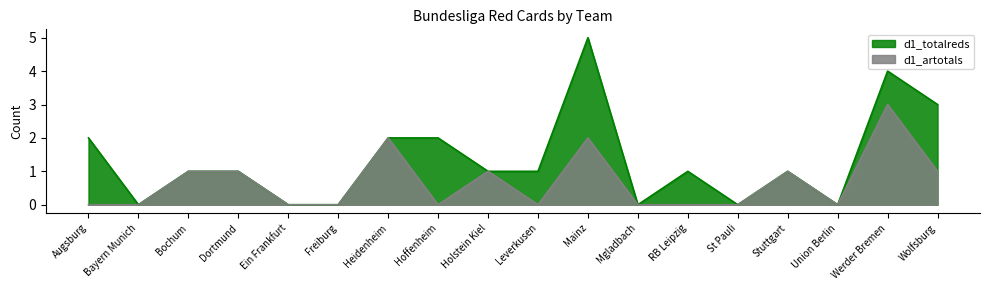

Reading left to right, what are all the values shown in this chart?

d1_totalreds: 2	0	1	1	0	0	2	2	1	1	5	0	1	0	1	0	4	3
d1_artotals: 0	0	1	1	0	0	2	0	1	0	2	0	0	0	1	0	3	1